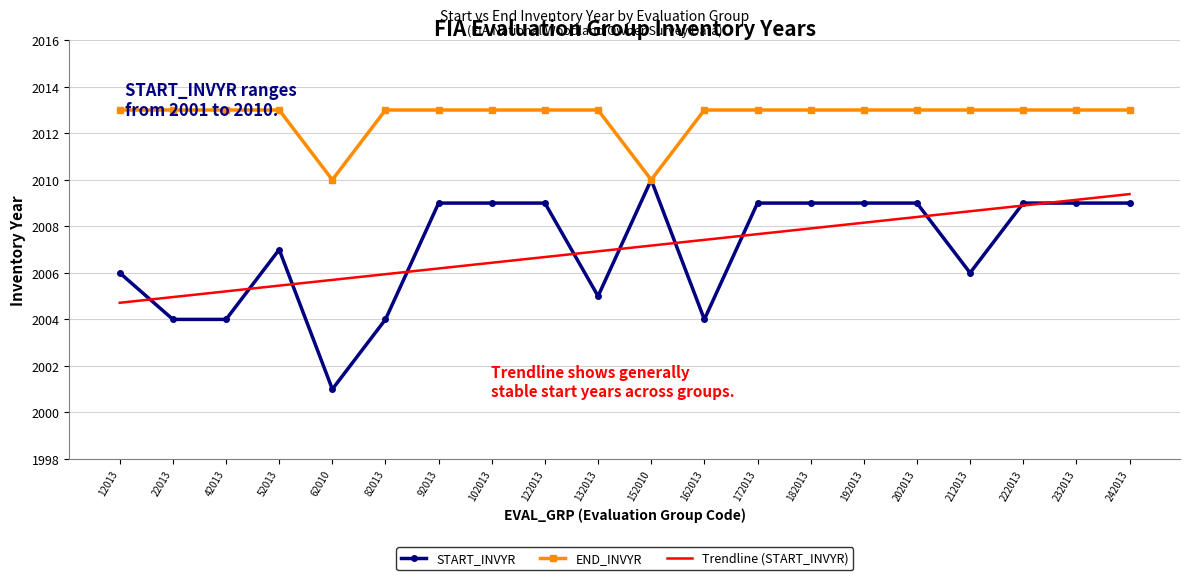

Rank the series at 192013 from highest to lowest value.

END_INVYR, START_INVYR, Trendline (START_INVYR)